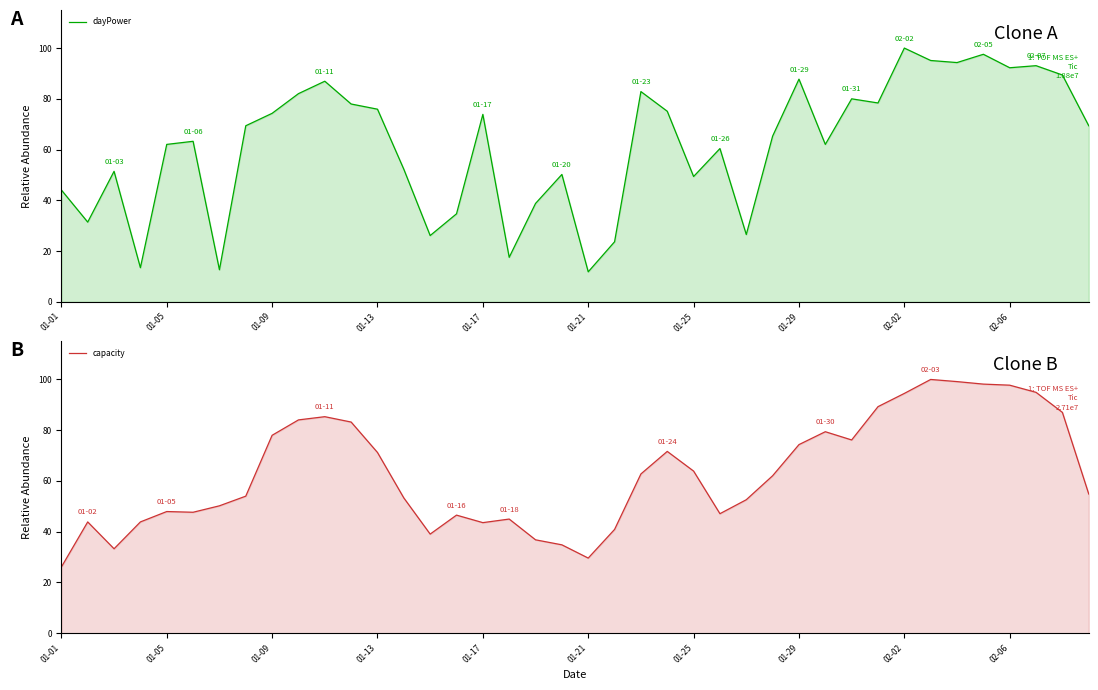

The capacity series shows 88.2 at 01-25. True or false?

False